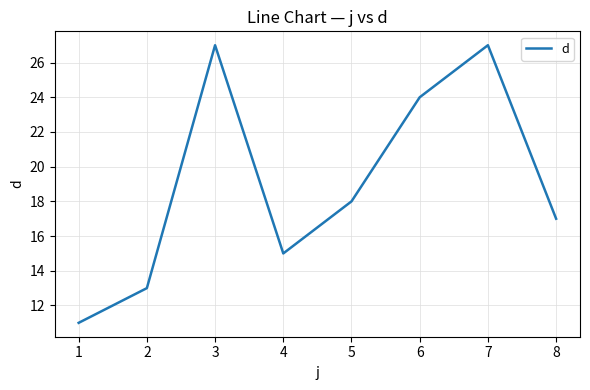

Between 1 and 8, which is larger?

8